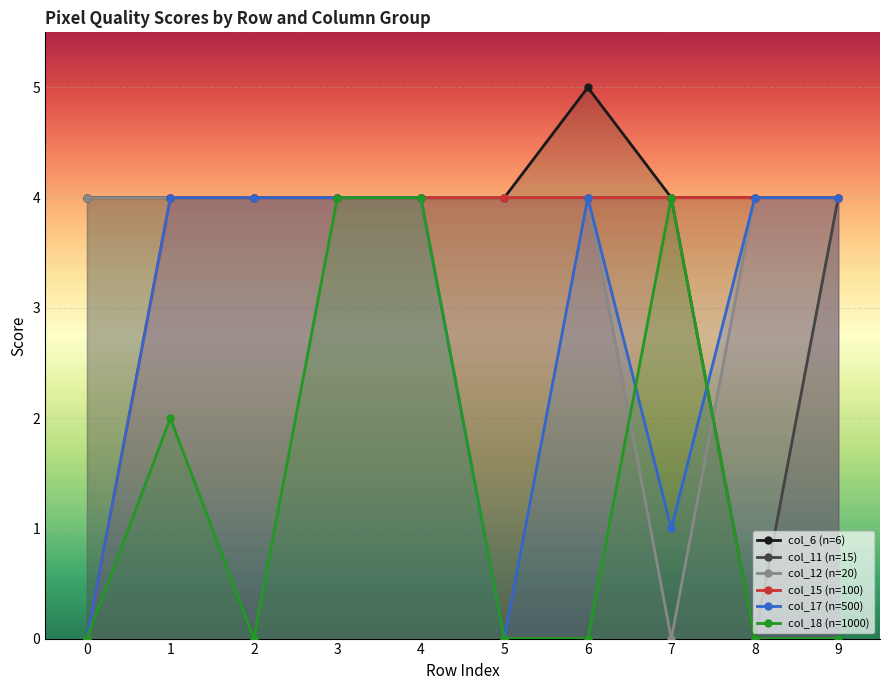

What is the maximum value for col_15 (n=100)?

4